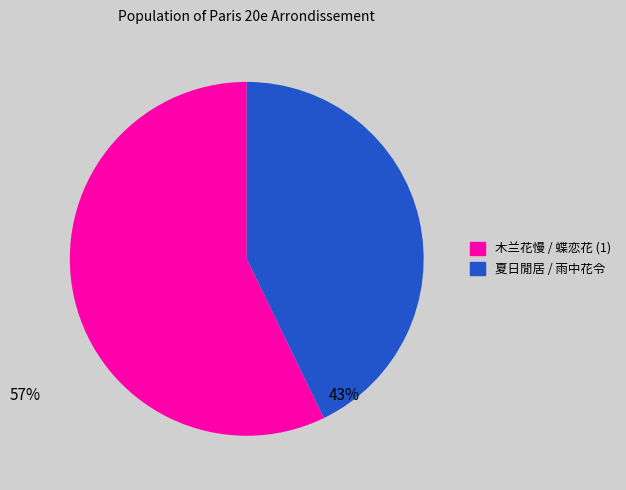

Does any single category account for the majority?

Yes